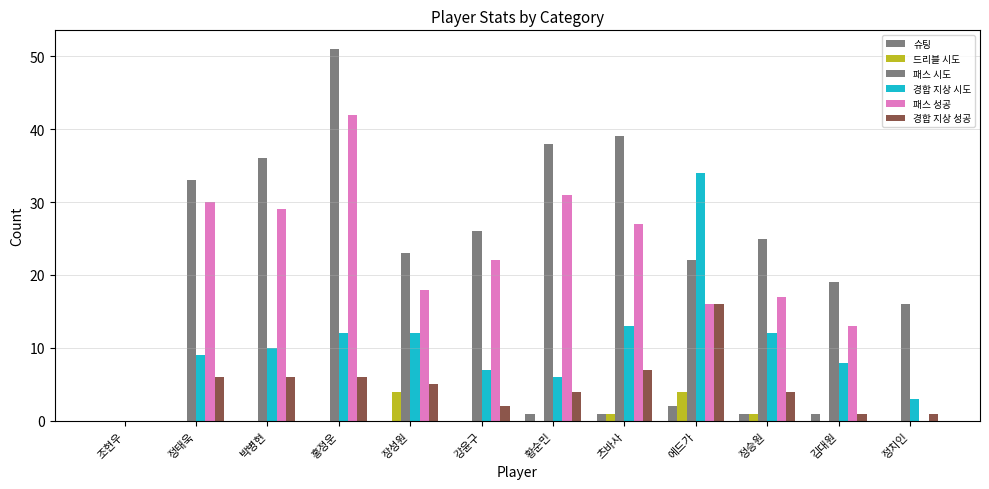

At which category is the sum across all series the highest?

홍정운